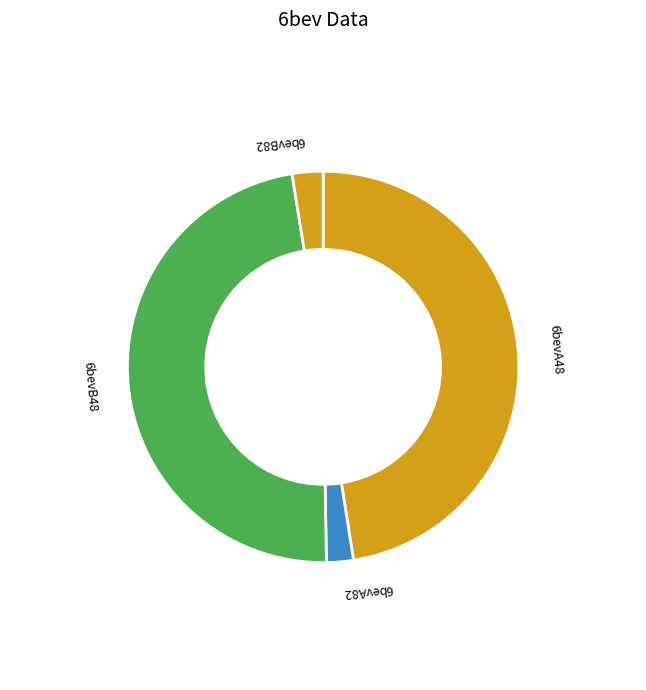

What is the ratio of the value at 6bevB48 to the value at 6bevA82?

21.5